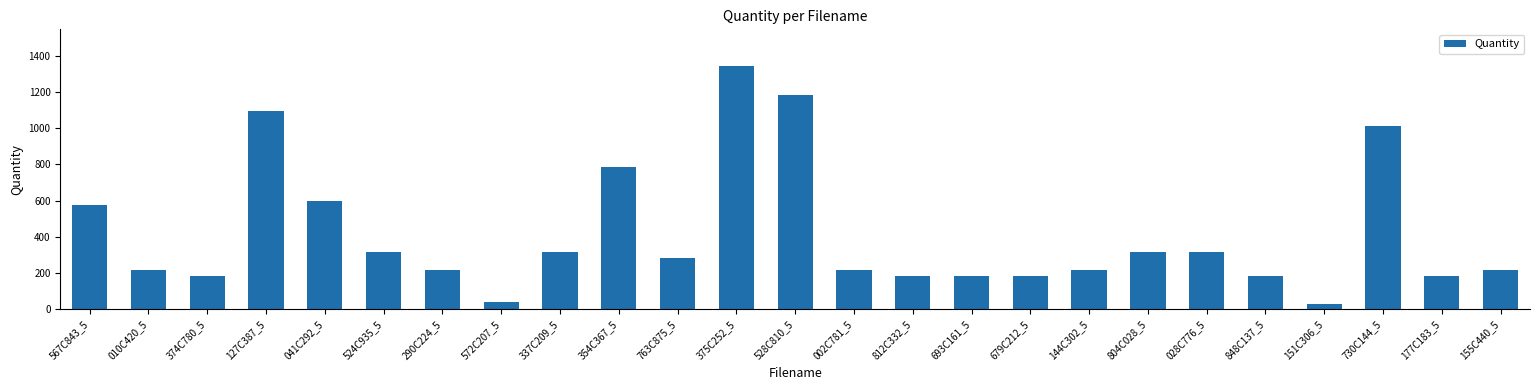

Is it true that the value at 155C440_5 is 292?

False